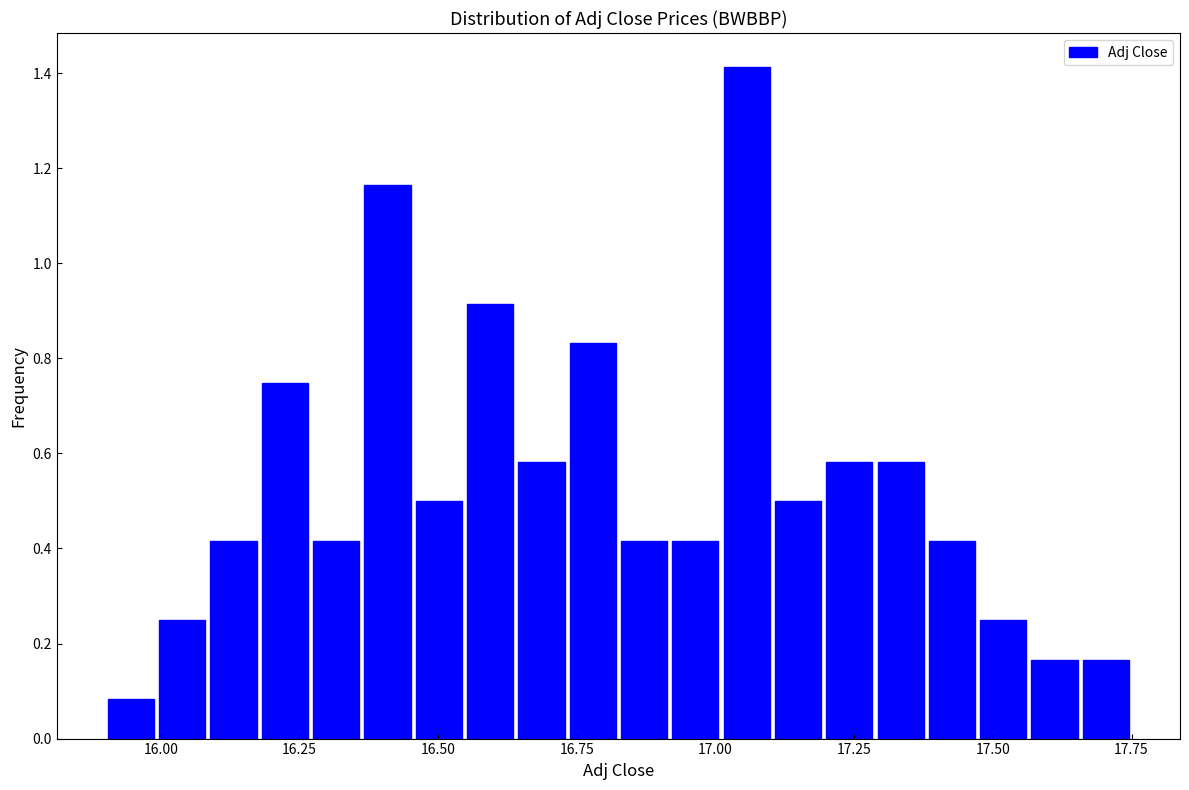

Around what value on the x-axis is the tallest bar? Give the approximate position of its centre, as read against the axis.

17.05